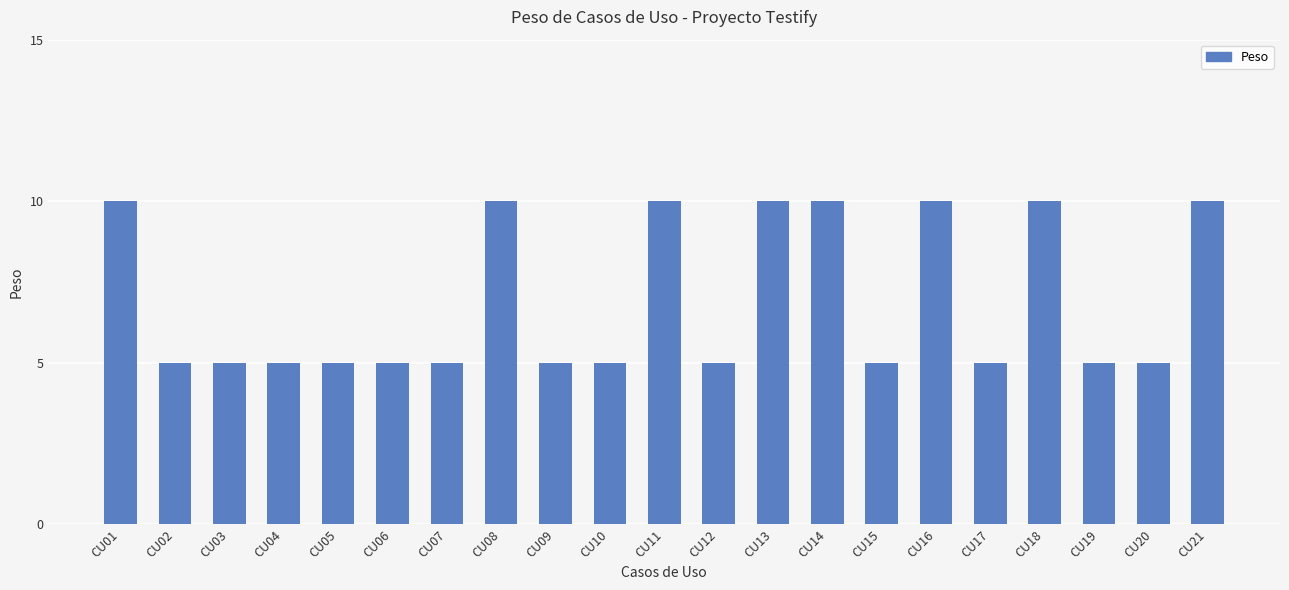

Reading left to right, list all the values displayed in this chart.

10	5	5	5	5	5	5	10	5	5	10	5	10	10	5	10	5	10	5	5	10